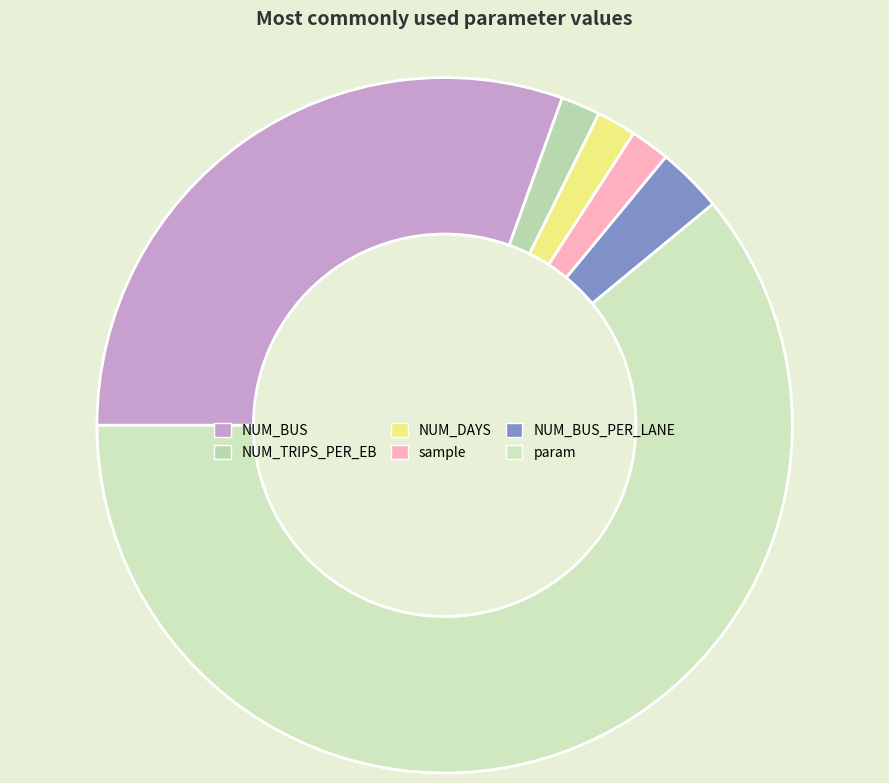

Count the number of slices in the pie.

6